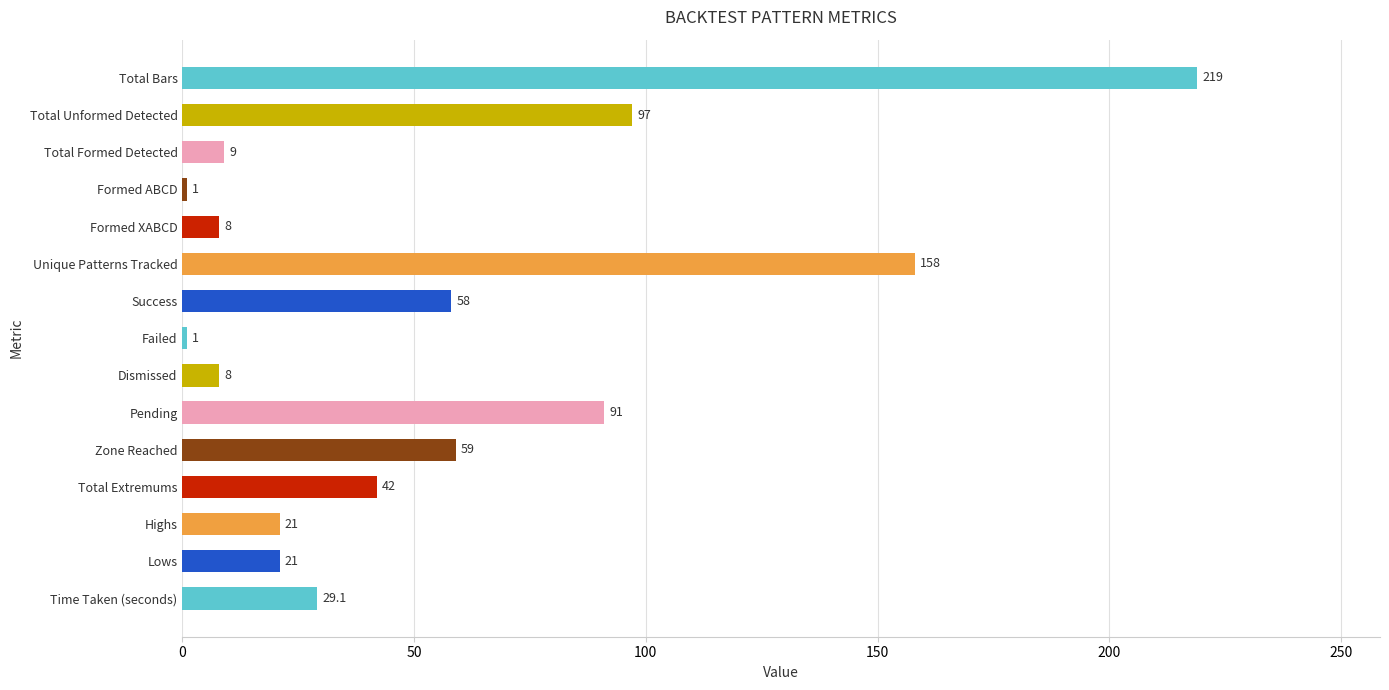

What is the average value?

54.8